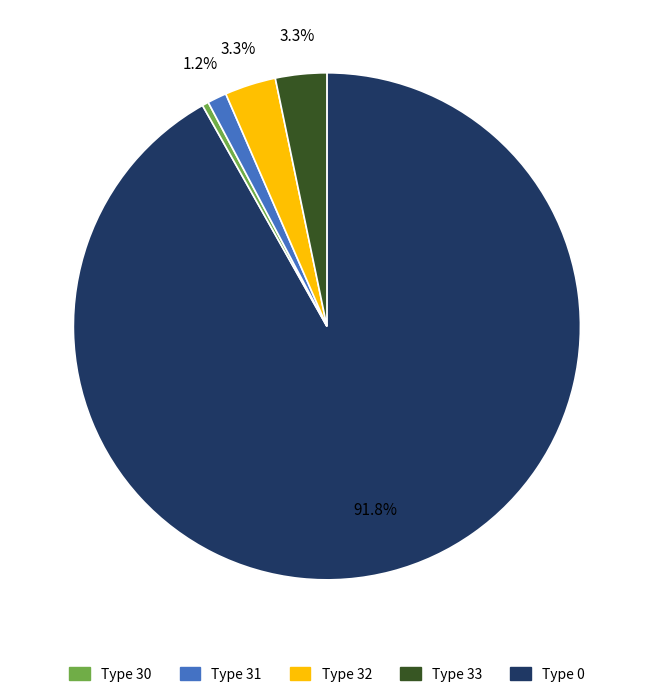

To the nearest percent, what is the average slice percentage?

20%